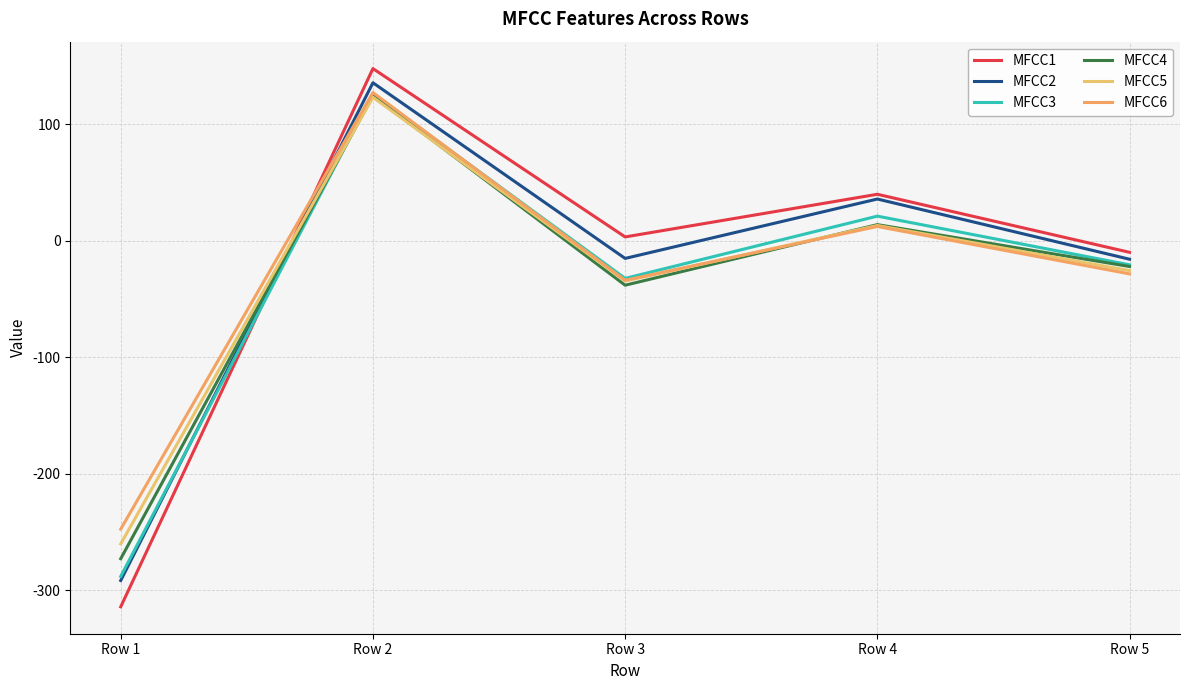

What is the highest value of the MFCC6 series?

127.2